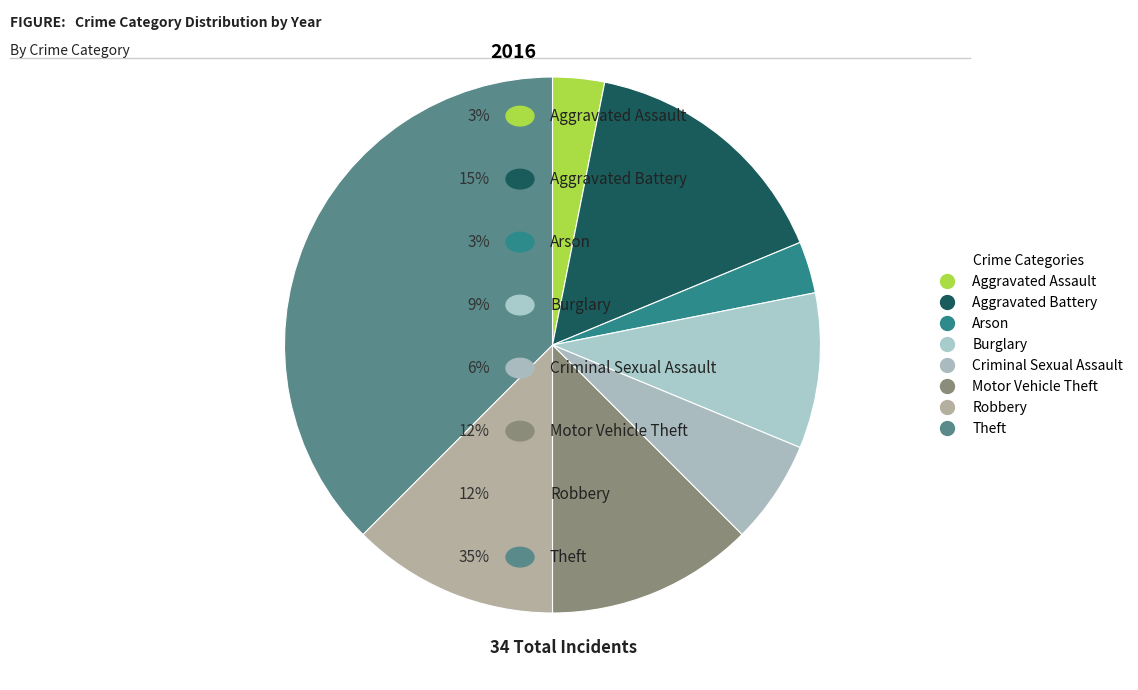

What percentage do Arson and Criminal Sexual Assault together represent?

9.4%